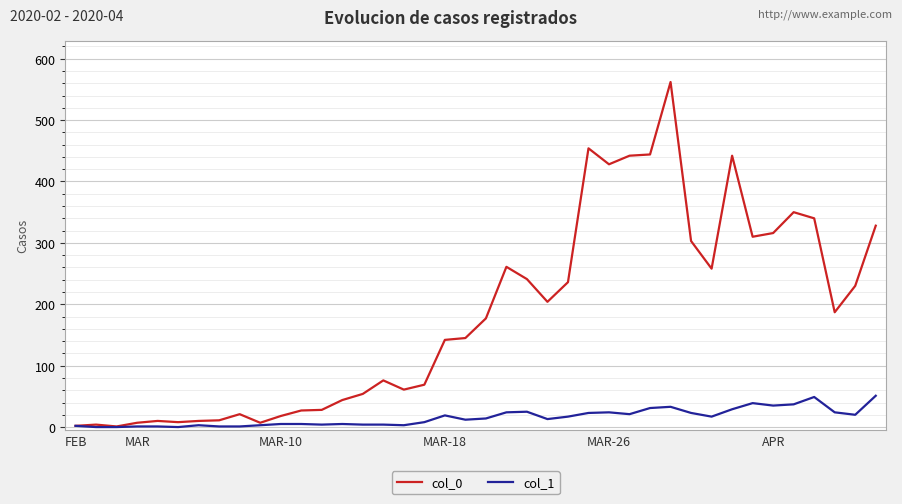

Rank the series by their maximum value, from highest to lowest.

col_0, col_1